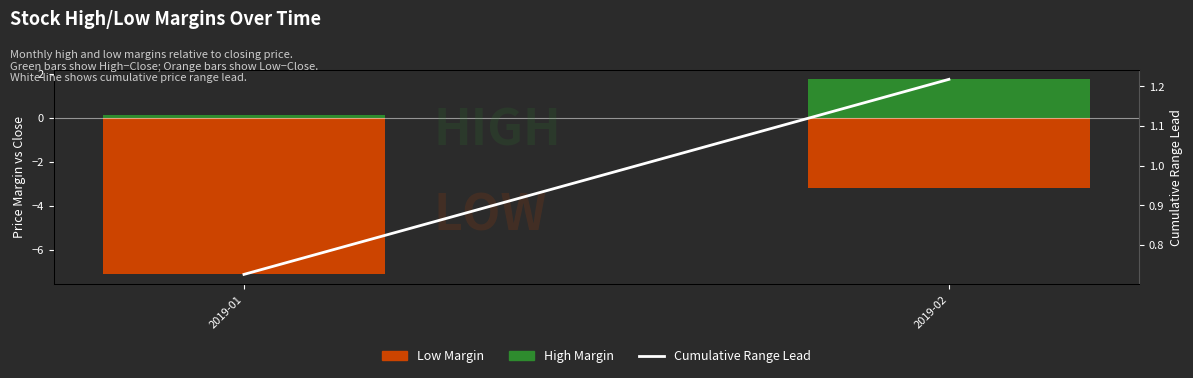

The value at 2019-02 is 1.2. True or false?

True